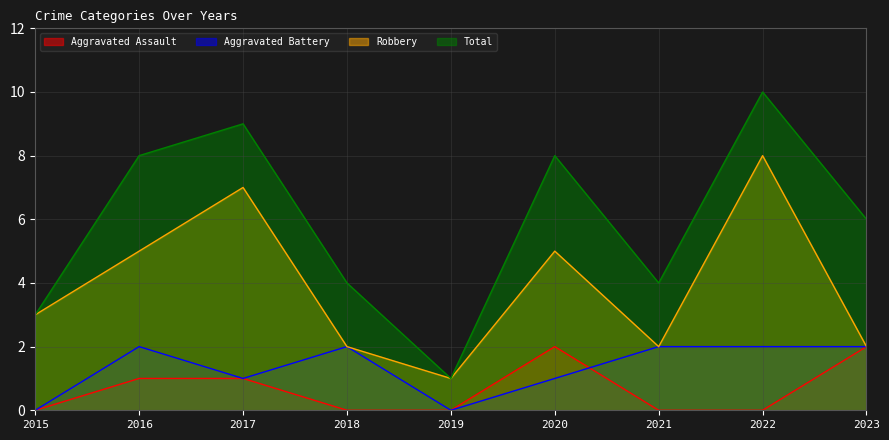

The Robbery series shows 1 at 2023. True or false?

False